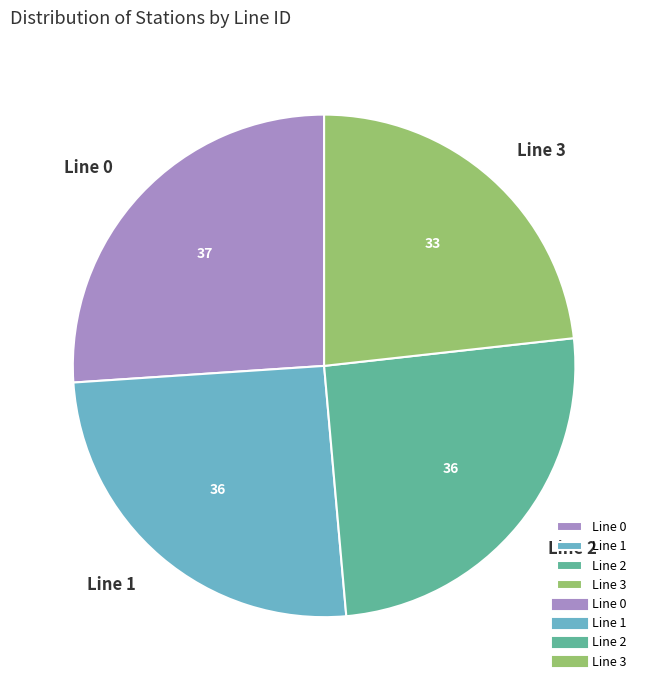

Combined, do Line 0 and Line 1 account for over 50%?

Yes